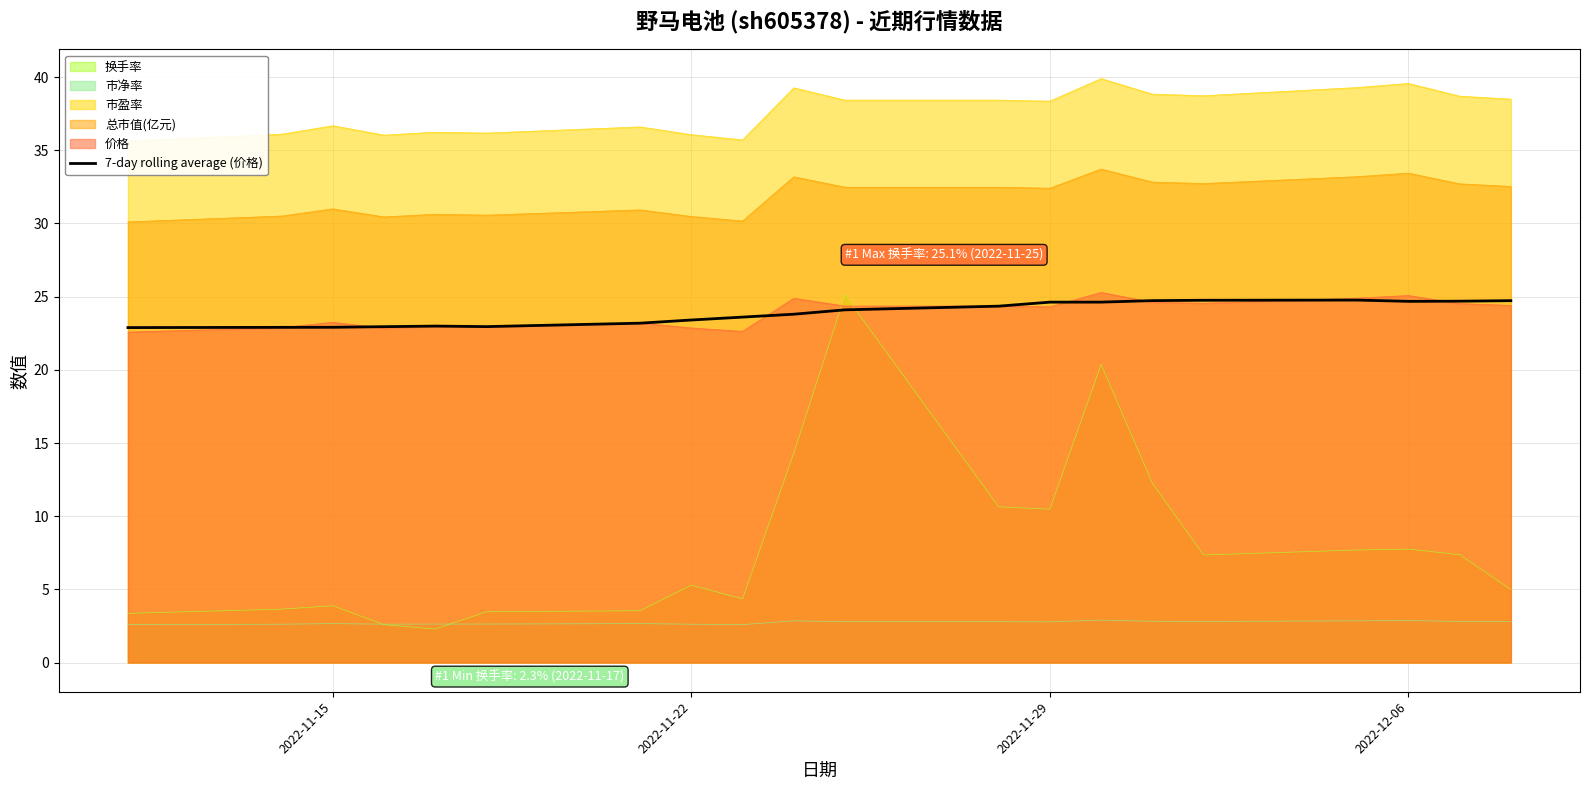

Reading left to right, what are all the values shown in this chart?

22.9	22.9	22.9	22.9	23.0	23.0	23.2	23.4	23.6	23.8	24.1	24.4	24.6	24.6	24.7	24.8	24.8	24.7	24.7	24.7